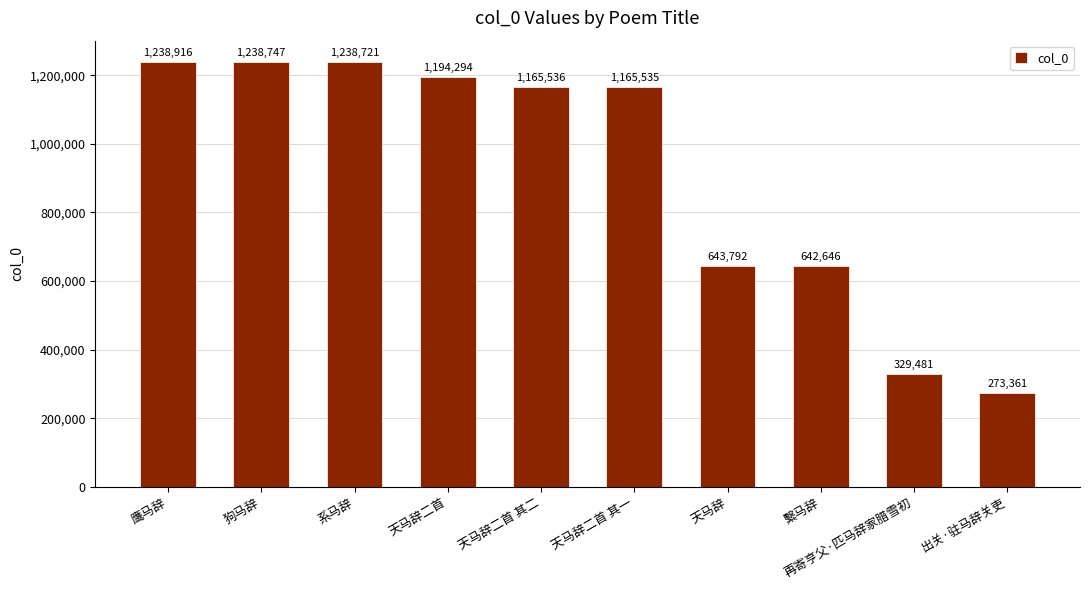

Are the bars grouped side by side (vs. stacked)?

No